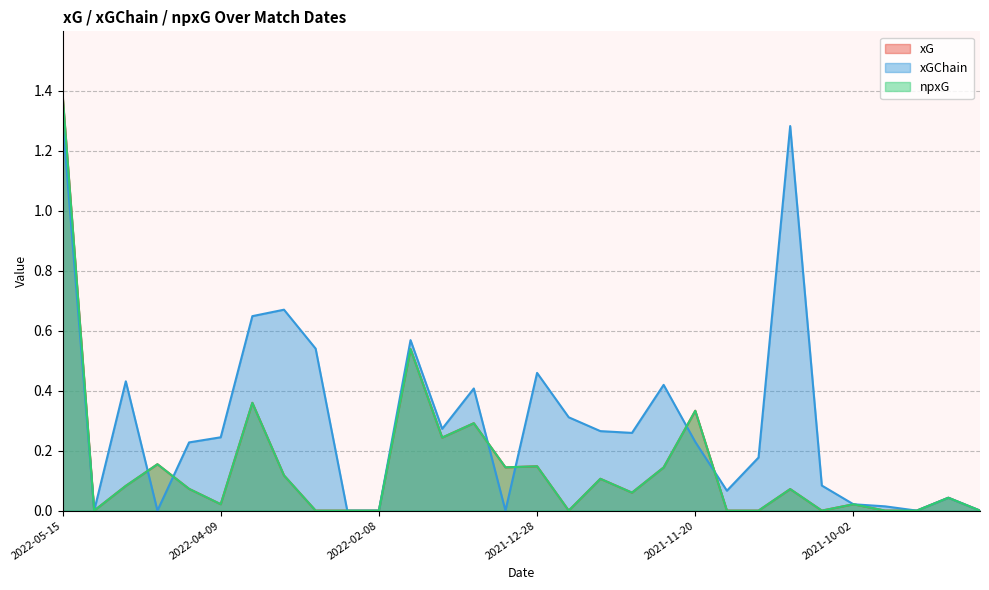

True or false: xG has a value of 0.0 at 2021-12-10.

True